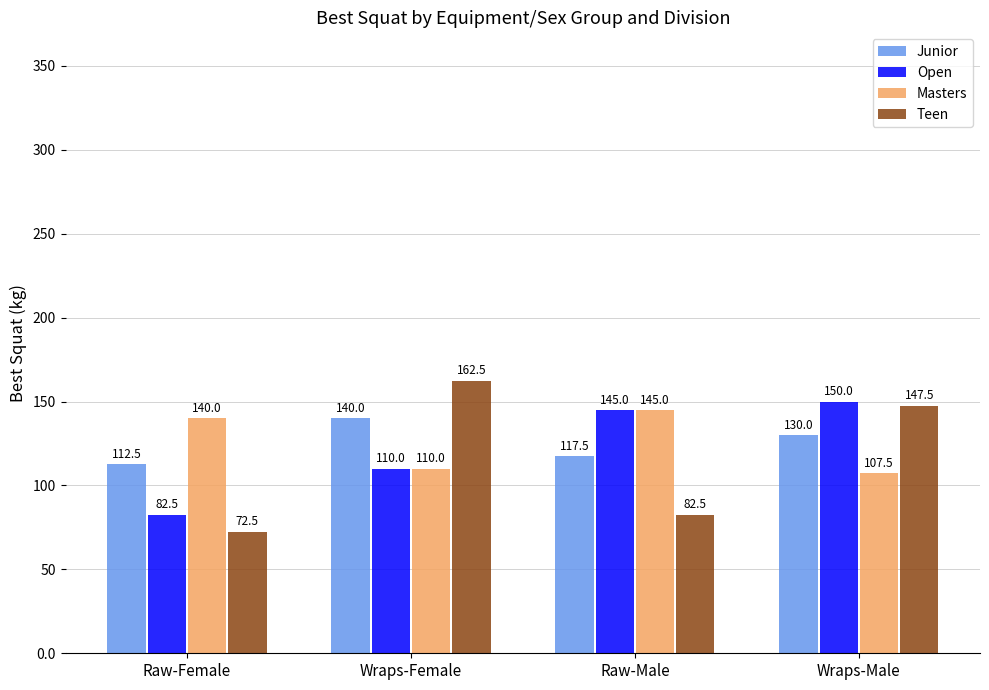

At which label is Open closest to 116?

Wraps-Female